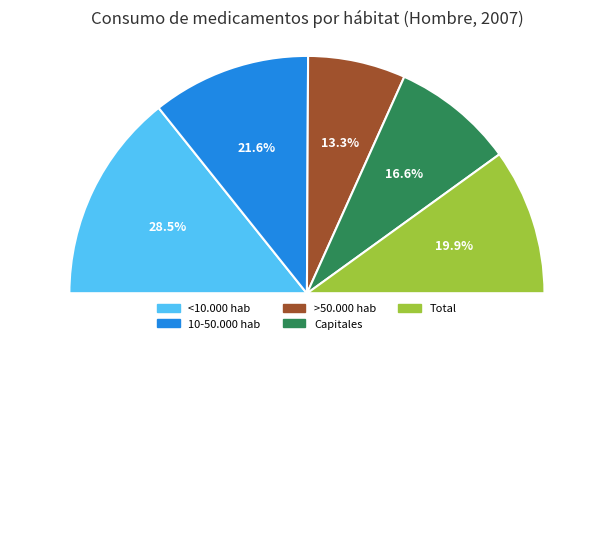

The Capitales slice represents 27% of the pie. True or false?

False